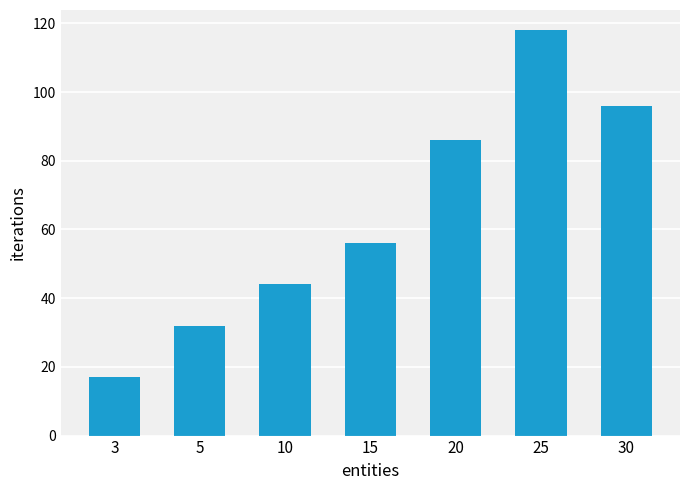

True or false: the data shows 53 at 5.

False